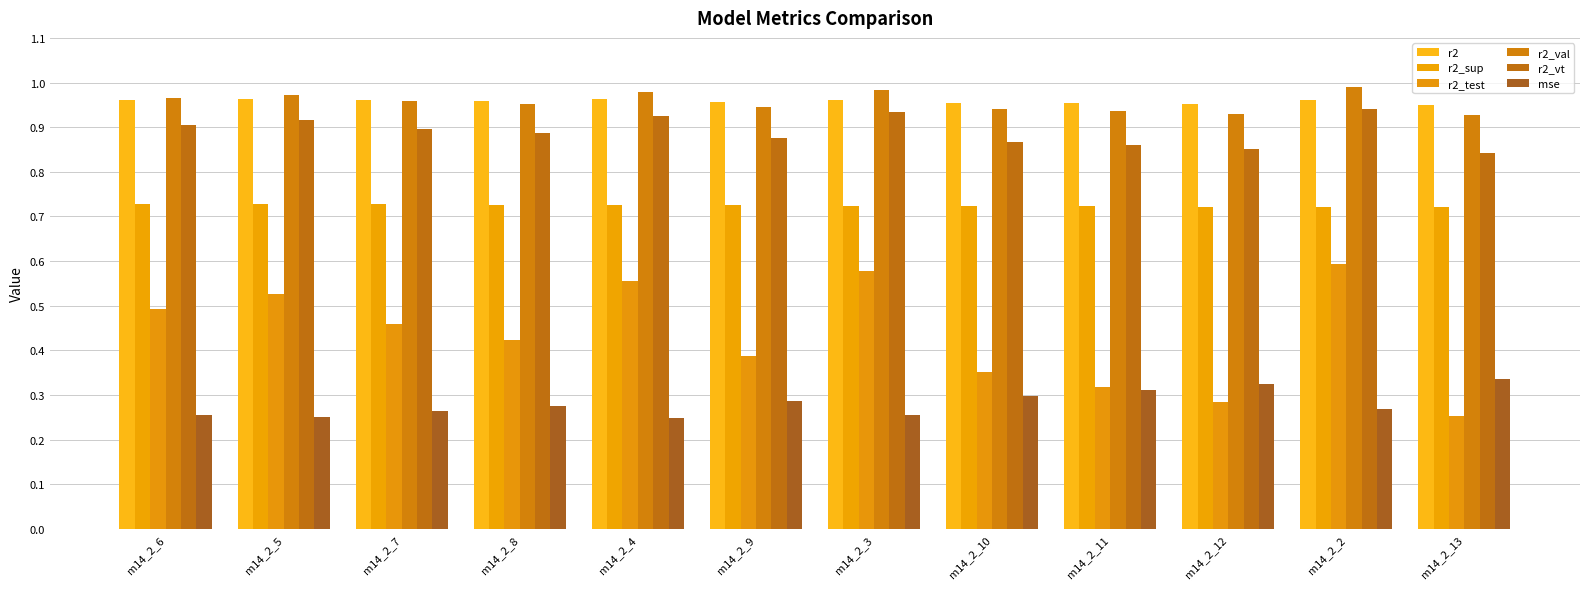

What is the lowest value of the mse series?

0.2